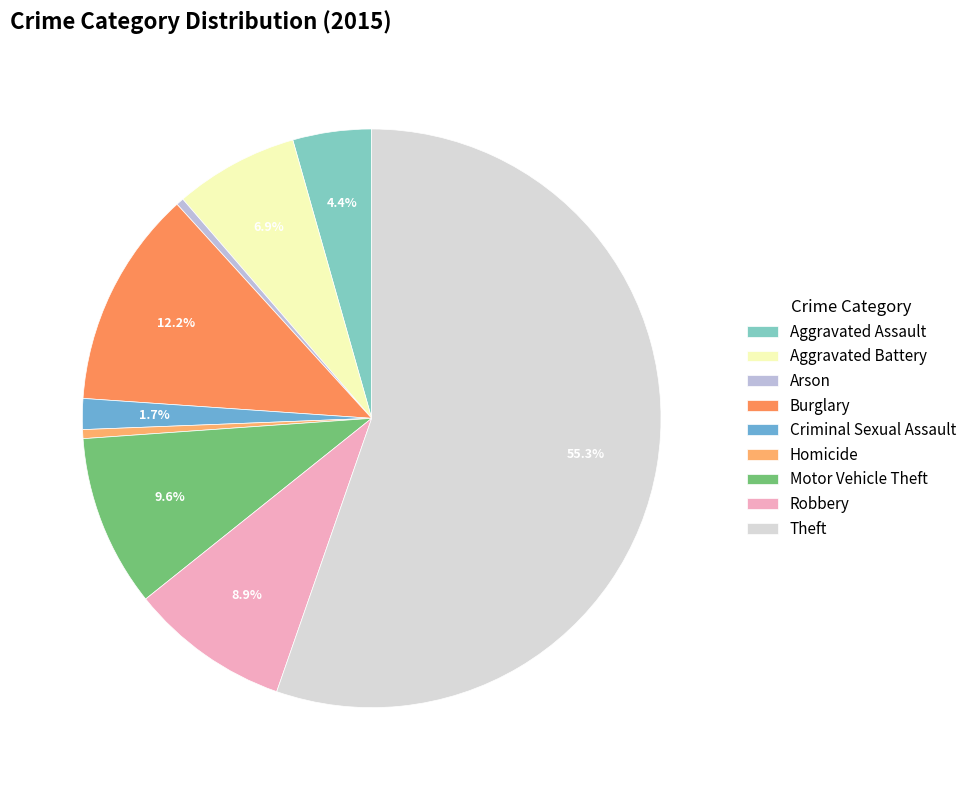

Rank the categories by value from lowest to highest.

Arson, Homicide, Criminal Sexual Assault, Aggravated Assault, Aggravated Battery, Robbery, Motor Vehicle Theft, Burglary, Theft